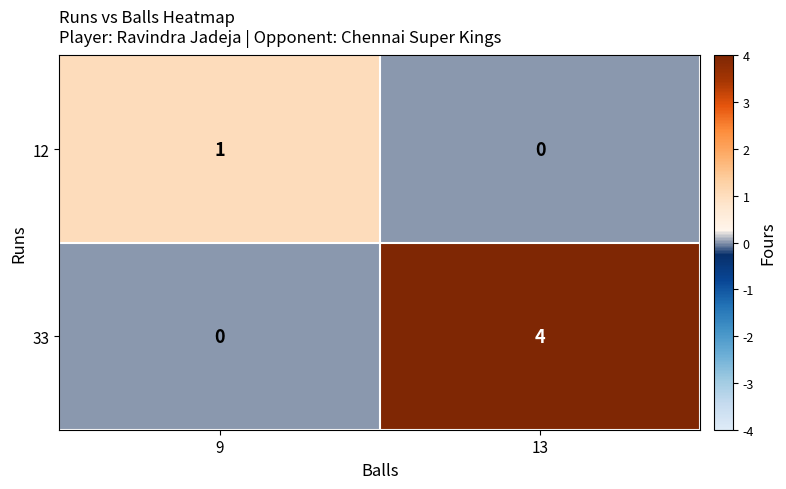

True or false: 33 has a value of -2 at 9.

False